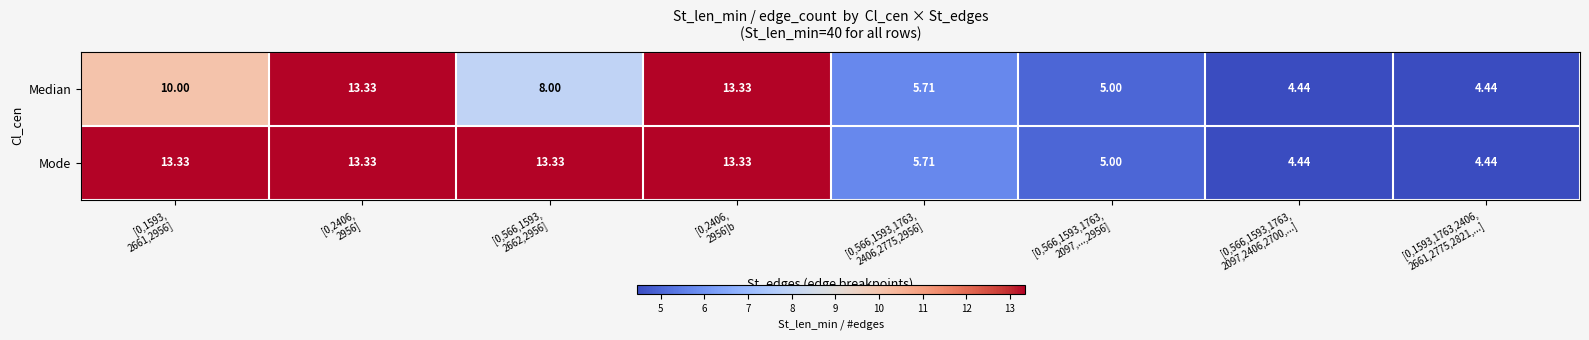

Rank the series by their average value, from highest to lowest.

Mode, Median